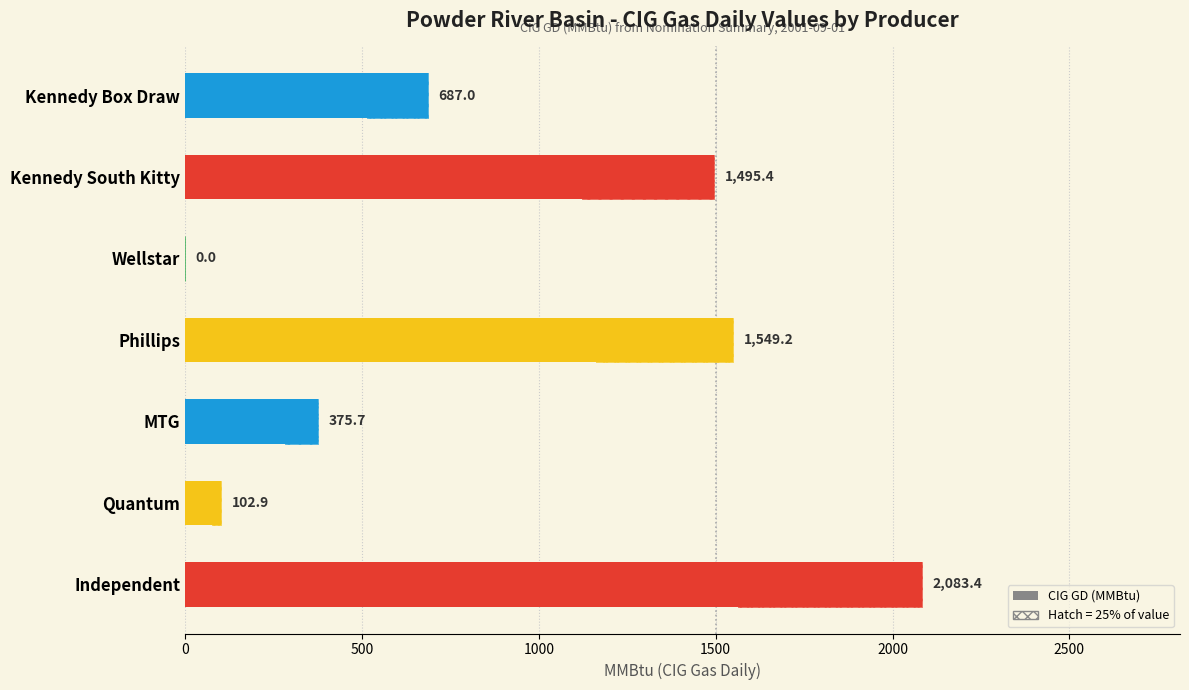

The chart shows a value of 1549.2 at Phillips. True or false?

True